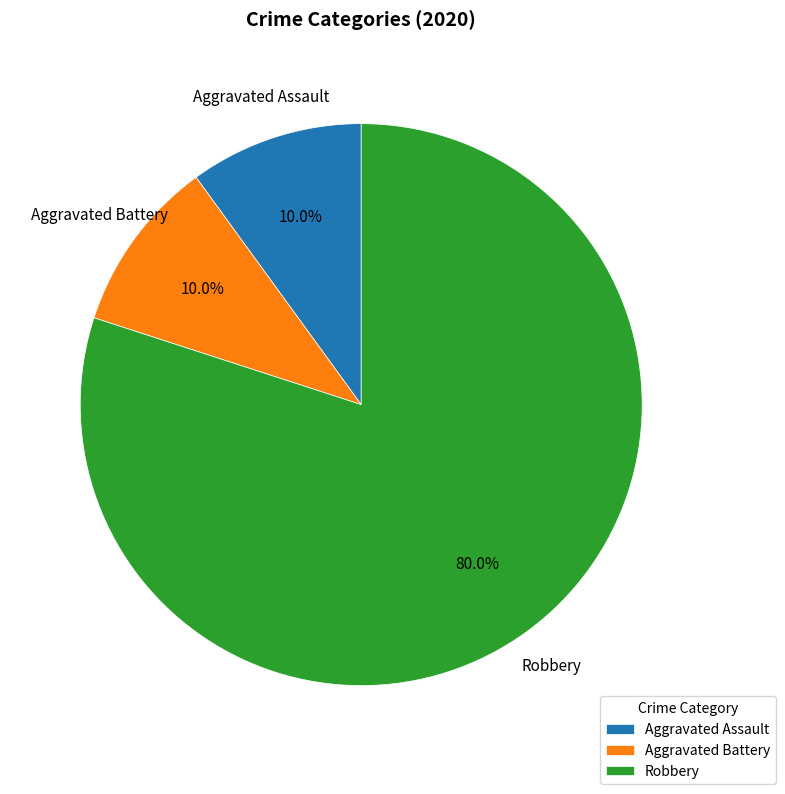

Count the number of slices in the pie.

3